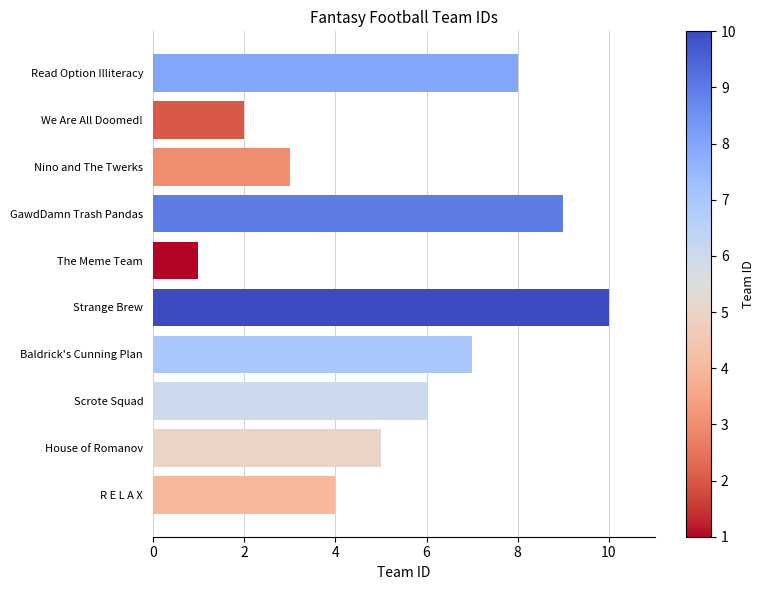

What is the sum of all values?

55